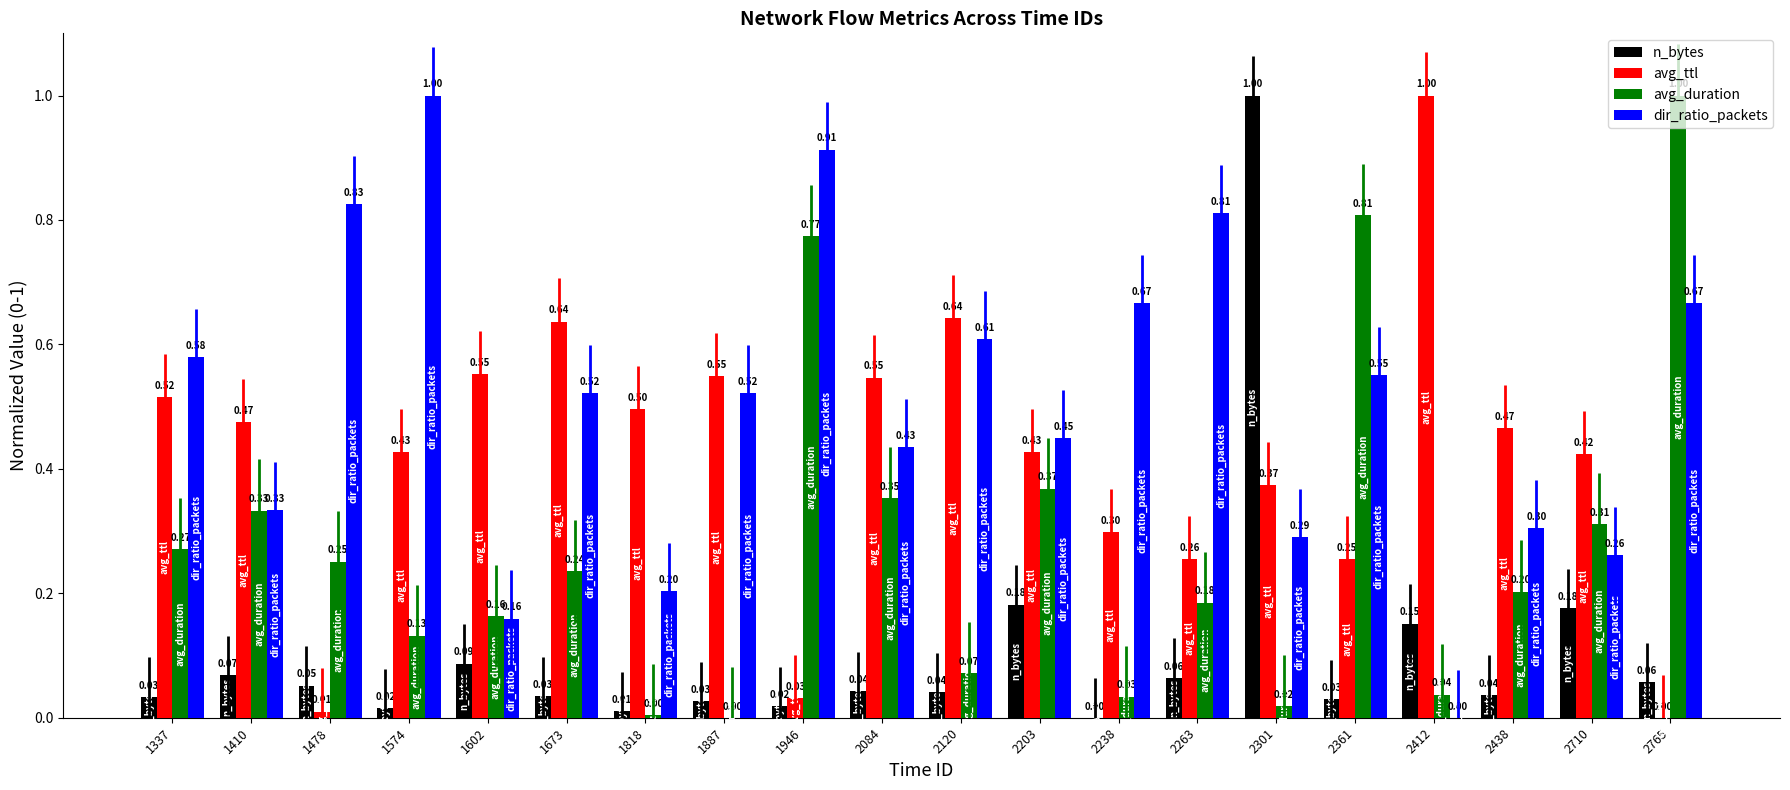

What is the greatest value displayed?

1.0